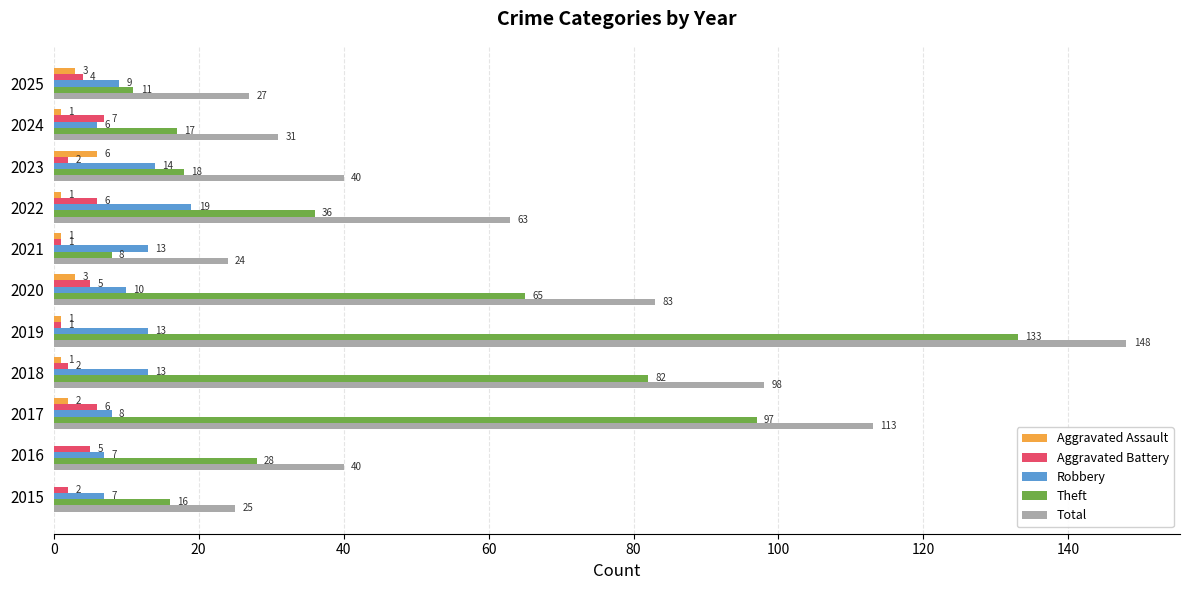

Count the number of categories in the chart.

11